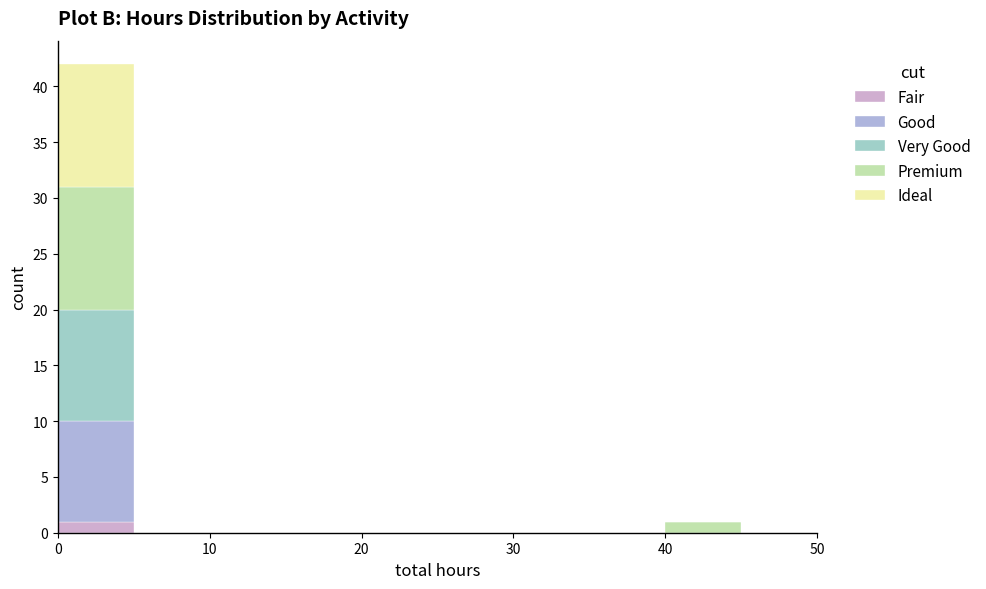

Which range on the x-axis has the tallest stacked bar (by total height)?

0 to 5